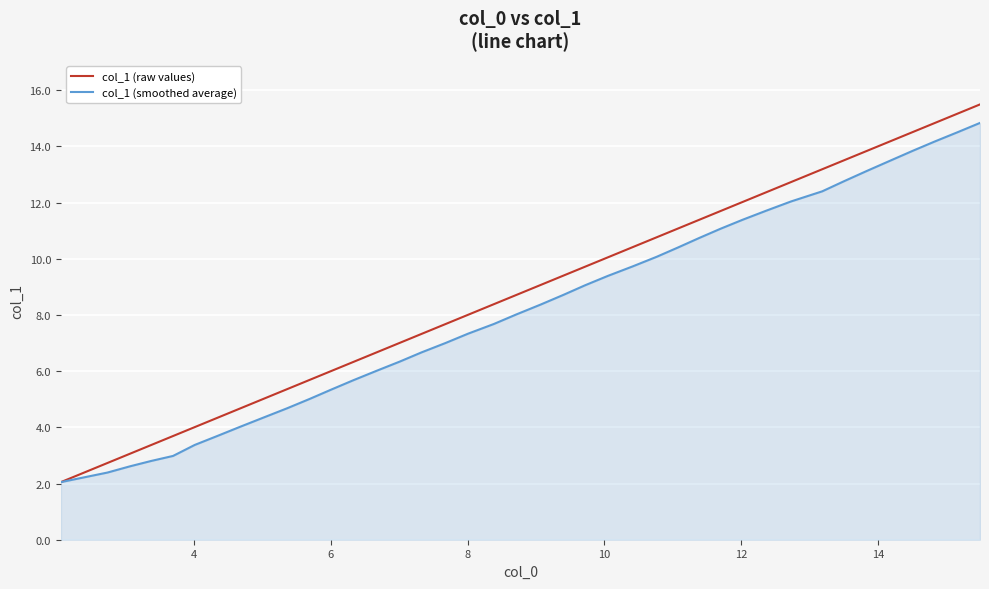

How many lines are shown in the chart?

2